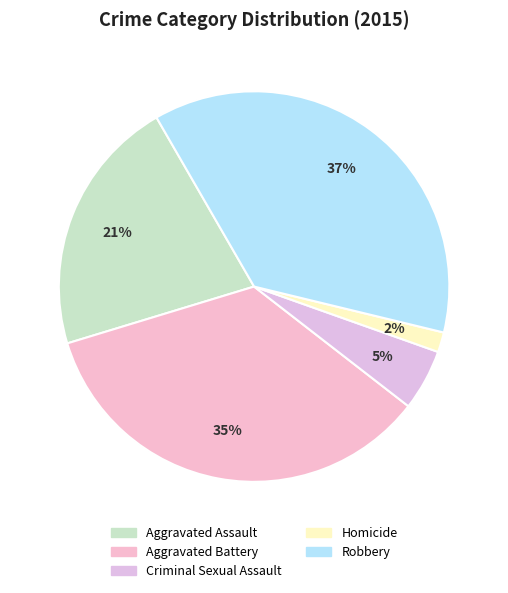

To the nearest percent, what portion does Aggravated Assault represent?

21%